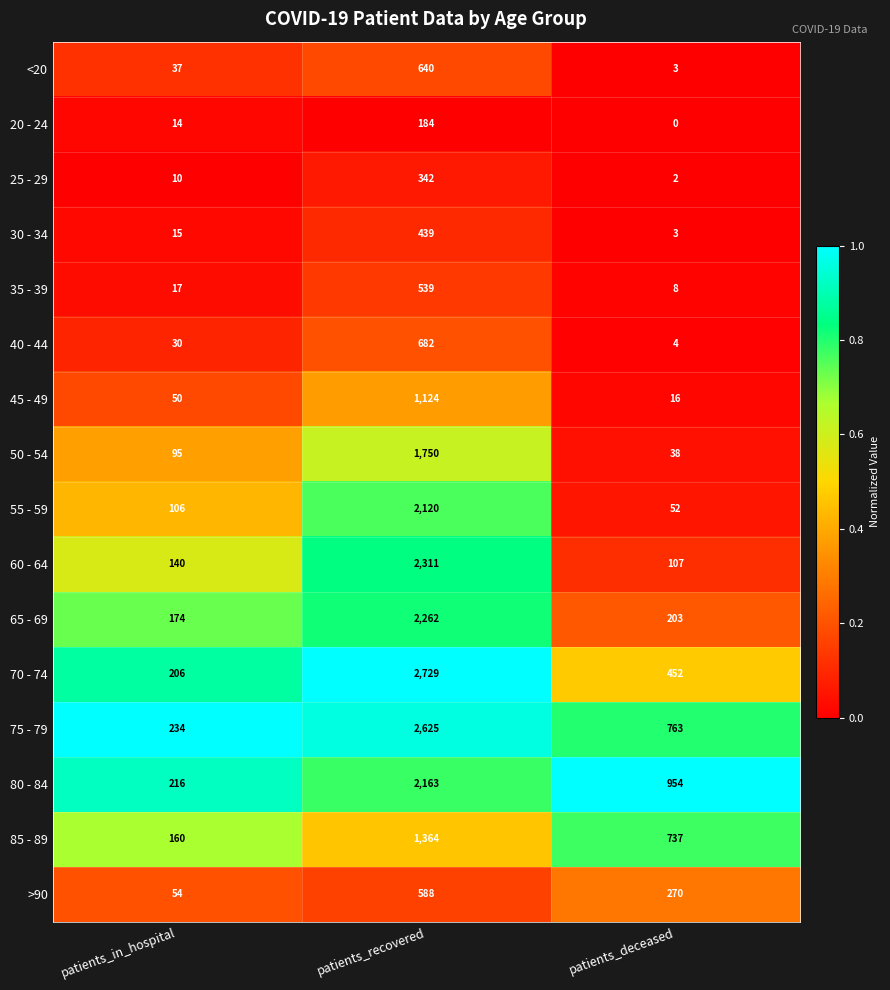

Which label corresponds to the smallest value in the chart?

patients_deceased